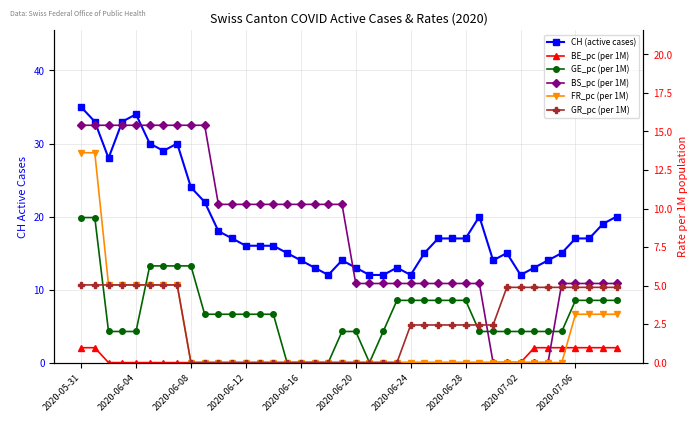

Reading right to left, what are all the values shown in this chart?

CH (active cases): 20.0	19.0	17.0	17.0	15.0	14.0	13.0	12.0	15.0	14.0	20.0	17.0	17.0	17.0	15.0	12.0	13.0	12.0	12.0	13.0	14.0	12.0	13.0	14.0	15.0	16.0	16.0	16.0	17.0	18.0	22.0	24.0	30.0	29.0	30.0	34.0	33.0	28.0	33.0	35.0
BE_pc (per 1M): 1.0	1.0	1.0	1.0	1.0	1.0	1.0	0.0	0.0	0.0	0.0	0.0	0.0	0.0	0.0	0.0	0.0	0.0	0.0	0.0	0.0	0.0	0.0	0.0	0.0	0.0	0.0	0.0	0.0	0.0	0.0	0.0	0.0	0.0	0.0	0.0	0.0	0.0	1.0	1.0
GE_pc (per 1M): 4.0	4.0	4.0	4.0	2.0	2.0	2.0	2.0	2.0	2.0	2.0	4.0	4.0	4.0	4.0	4.0	4.0	2.0	0.0	2.0	2.0	0.0	0.0	0.0	0.0	3.1	3.1	3.1	3.1	3.1	3.1	6.3	6.3	6.3	6.3	2.0	2.0	2.0	9.4	9.4
BS_pc (per 1M): 5.1	5.1	5.1	5.1	5.1	0.0	0.0	0.0	0.0	0.0	5.1	5.1	5.1	5.1	5.1	5.1	5.1	5.1	5.1	5.1	10.3	10.3	10.3	10.3	10.3	10.3	10.3	10.3	10.3	10.3	15.4	15.4	15.4	15.4	15.4	15.4	15.4	15.4	15.4	15.4
FR_pc (per 1M): 3.1	3.1	3.1	3.1	0.0	0.0	0.0	0.0	0.0	0.0	0.0	0.0	0.0	0.0	0.0	0.0	0.0	0.0	0.0	0.0	0.0	0.0	0.0	0.0	0.0	0.0	0.0	0.0	0.0	0.0	0.0	0.0	5.0	5.0	5.0	5.0	5.0	5.0	13.6	13.6
GR_pc (per 1M): 4.9	4.9	4.9	4.9	4.9	4.9	4.9	4.9	4.9	2.4	2.4	2.4	2.4	2.4	2.4	2.4	0.0	0.0	0.0	0.0	0.0	0.0	0.0	0.0	0.0	0.0	0.0	0.0	0.0	0.0	0.0	0.0	5.0	5.0	5.0	5.0	5.0	5.0	5.0	5.0